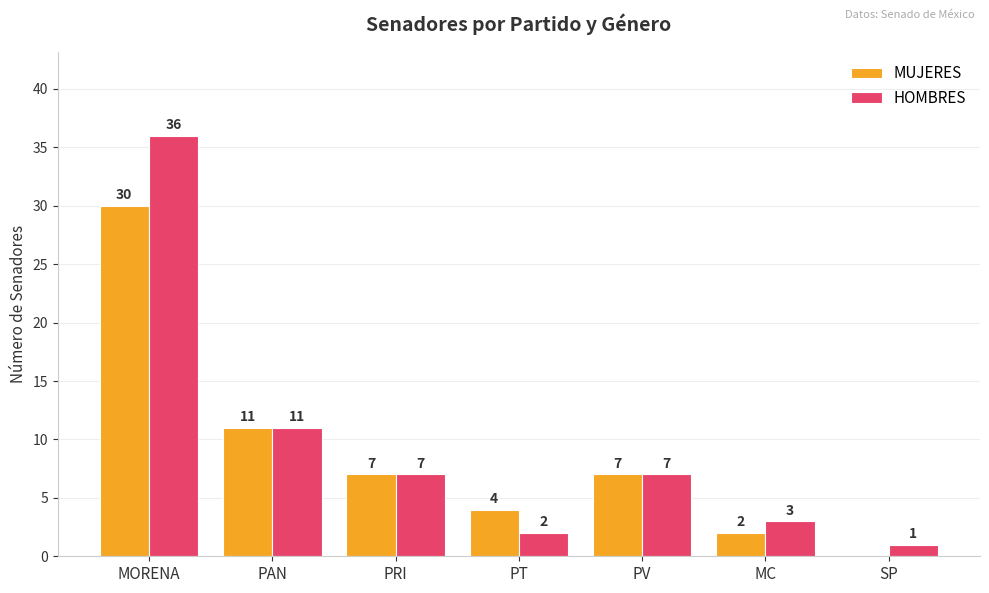

Reading left to right, extract all data points from this chart.

MUJERES: MORENA=30	PAN=11	PRI=7	PT=4	PV=7	MC=2	SP=0
HOMBRES: MORENA=36	PAN=11	PRI=7	PT=2	PV=7	MC=3	SP=1